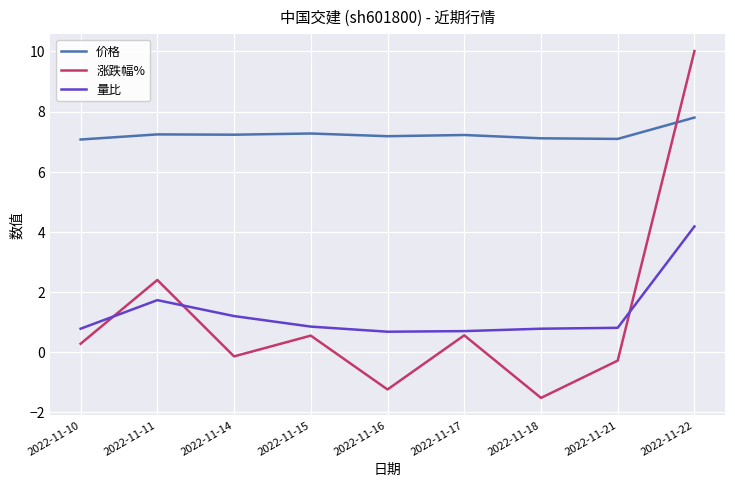

What is the highest value of the 量比 series?

4.2